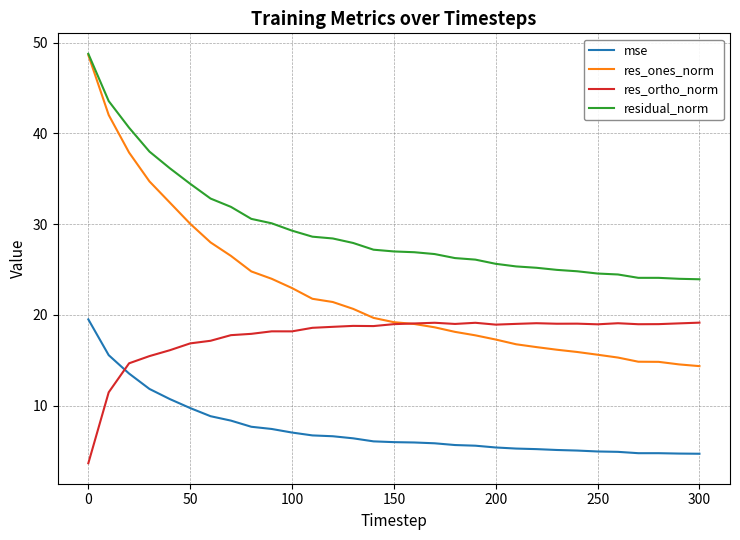

What is the greatest value displayed?

48.8